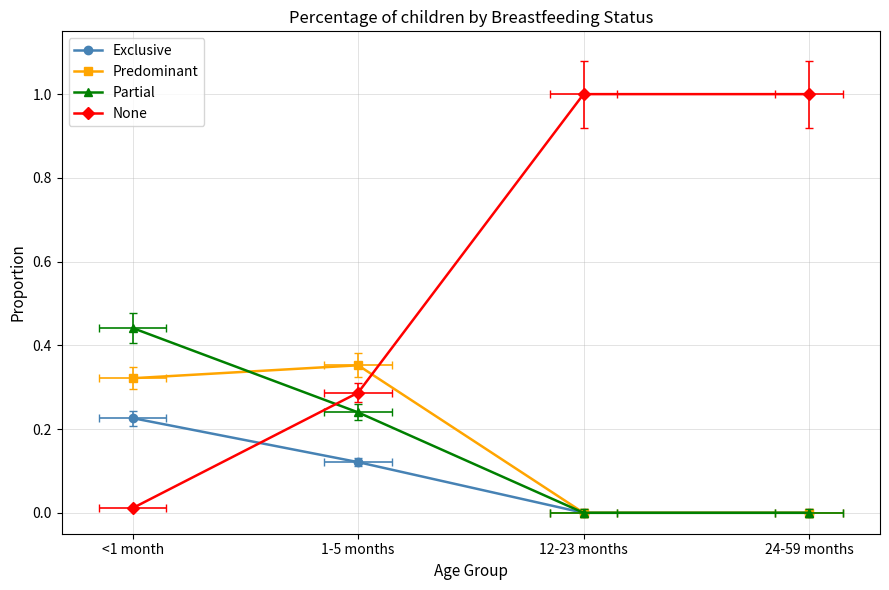

Which category has the lowest value across all series?

12-23 months